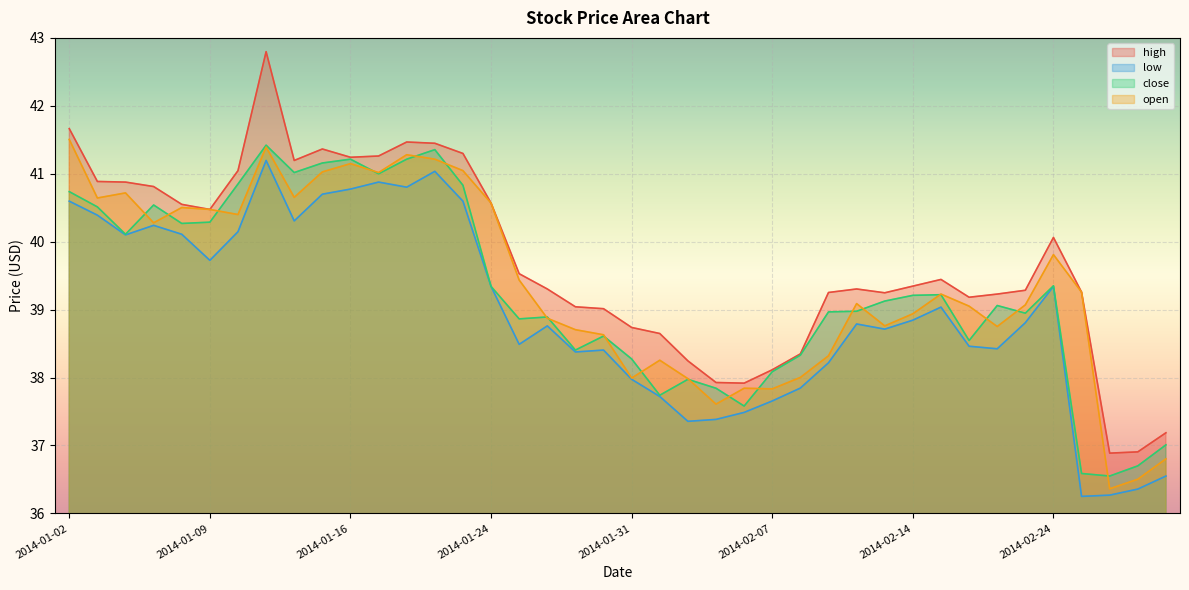

At which category is the sum across all series the highest?

2014-01-13